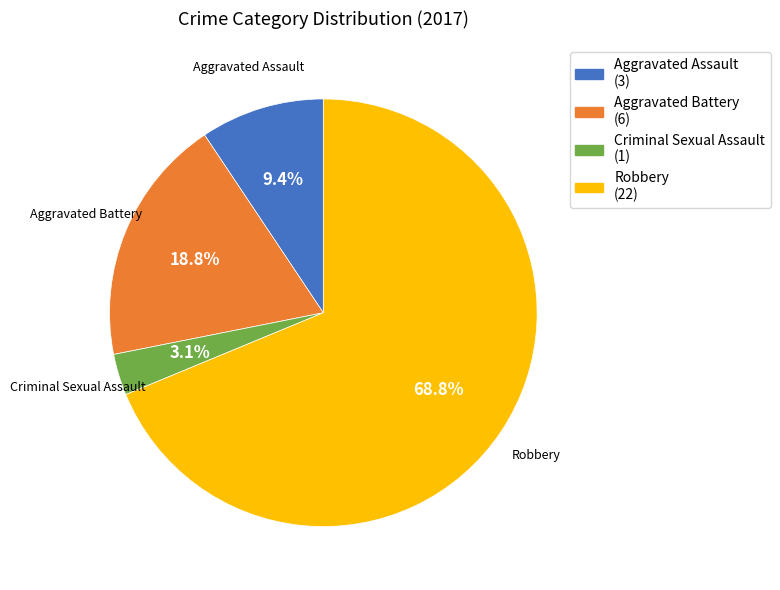

Which slice is the largest?

Robbery